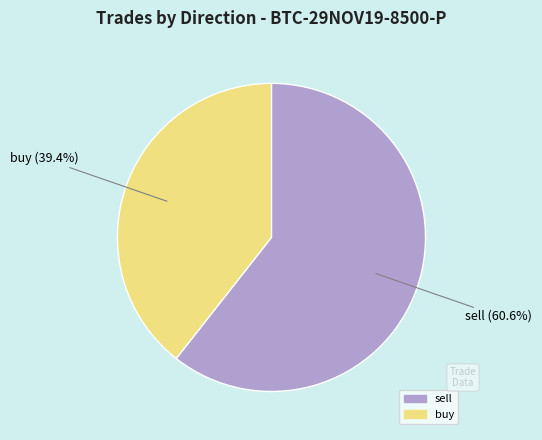

Which slice is the smallest?

buy